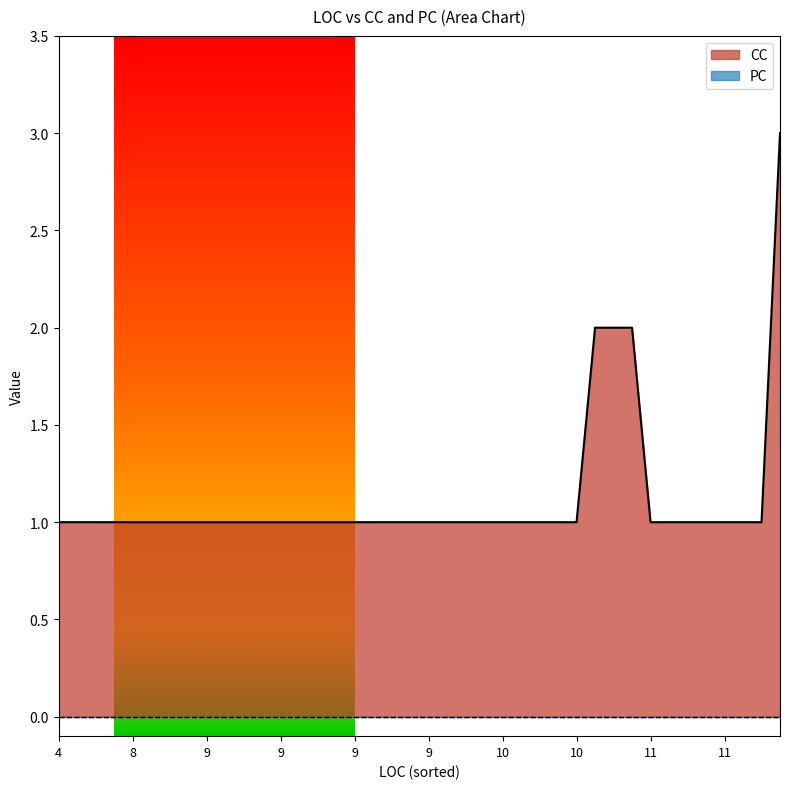

How many lines are shown in the chart?

2